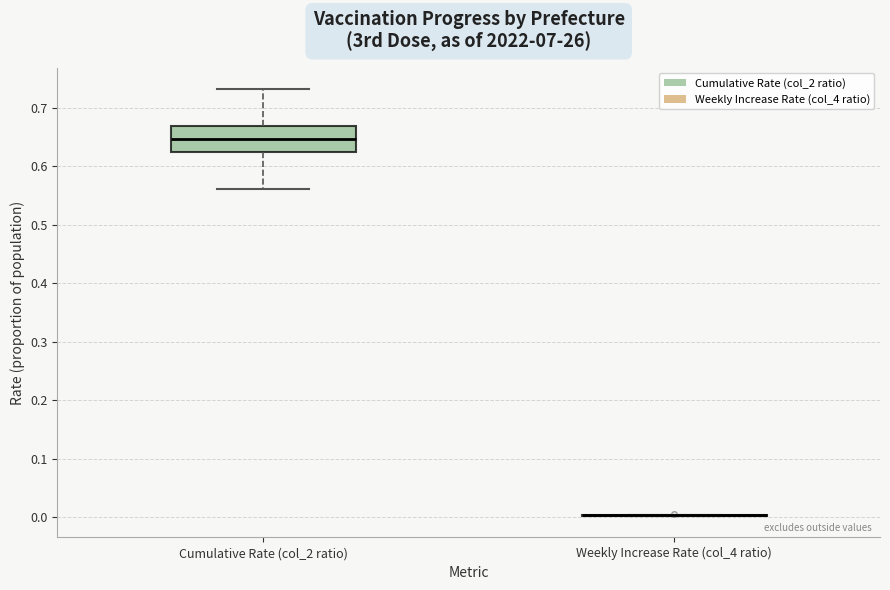

Reading left to right, read every box against the y-axis: the position of its median line, the range the box covers, and the ends of its whiskers. The values are not printed on the chart, so give them approximately, as read against the axis.

Cumulative Rate (col_2 ratio): median 0.65, box 0.62 to 0.67, whiskers 0.56 to 0.73
Weekly Increase Rate (col_4 ratio): box collapsed to a line at 0.00, whiskers 0.00 to 0.00